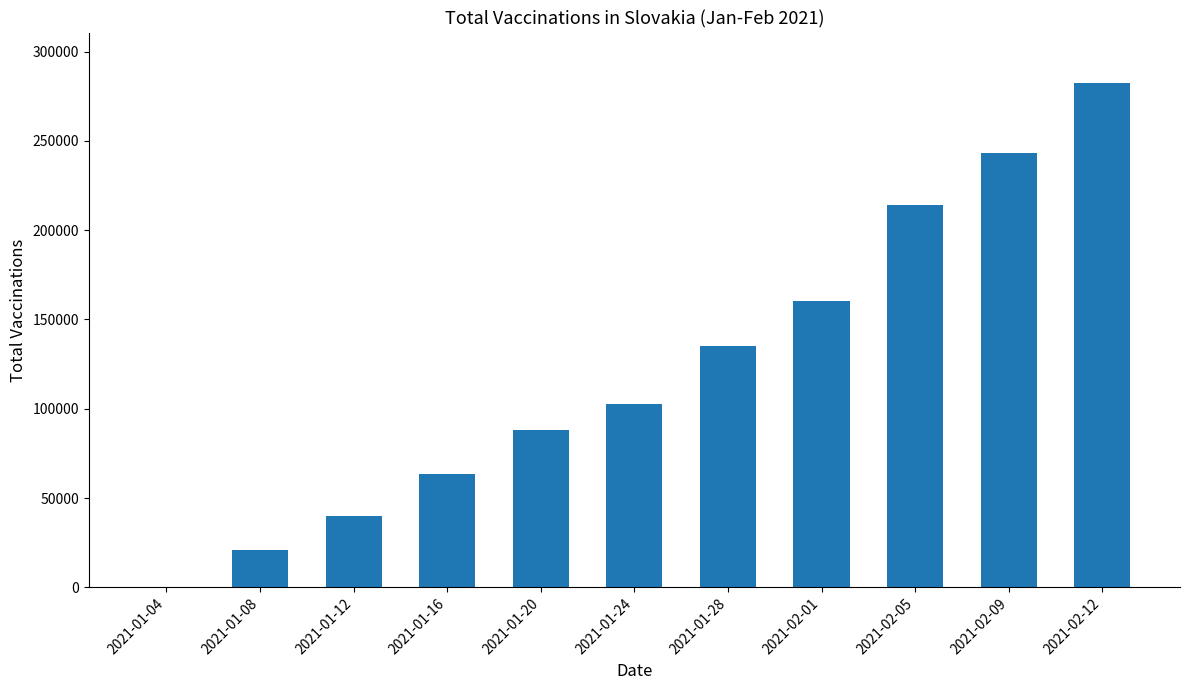

At which label is the value closest to 141242?

2021-01-28